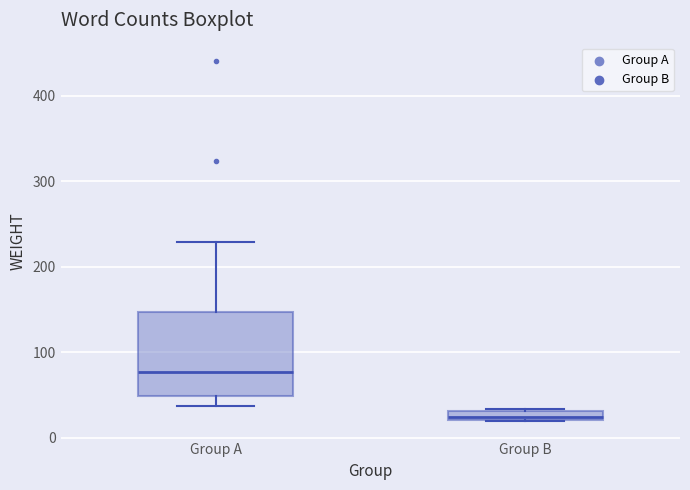

Comparing the boxes themselves (not the whiskers), which one is the tallest?

Group A